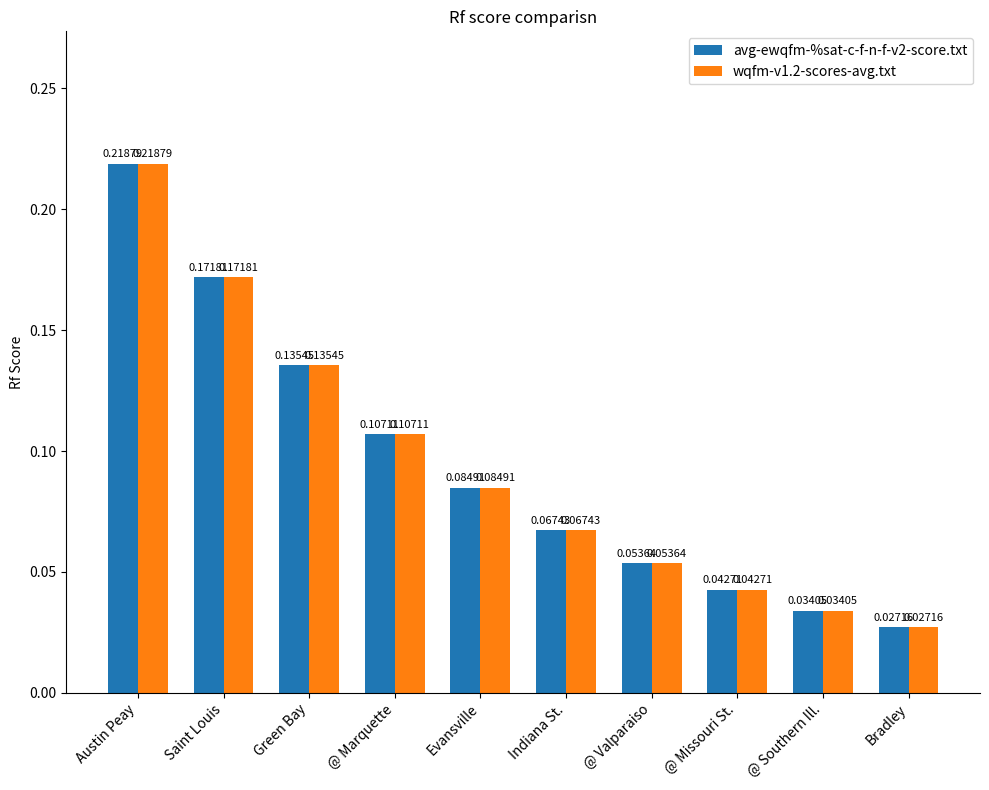

At which label does wqfm-v1.2-scores-avg.txt reach its minimum?

Bradley